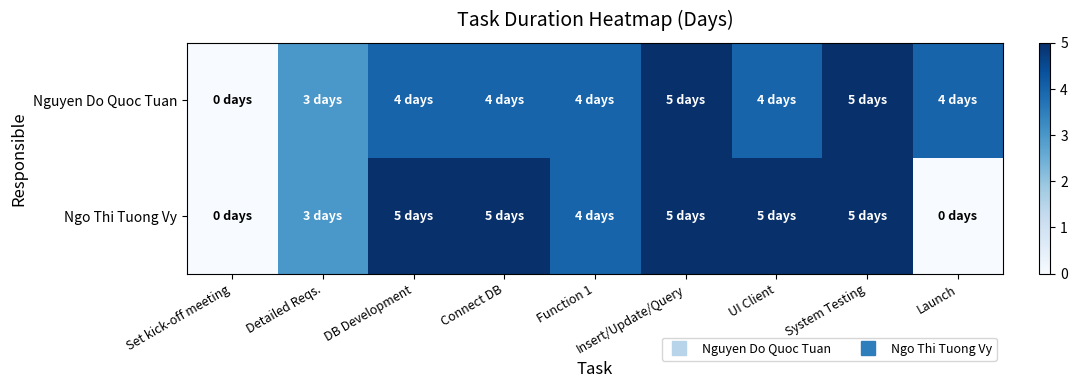

List the series in order of their overall mean, lowest first.

Ngo Thi Tuong Vy, Nguyen Do Quoc Tuan